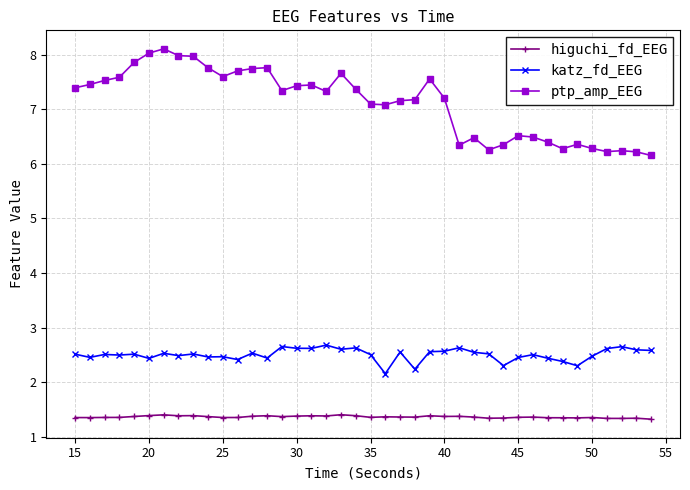

How many series are shown in this chart?

3